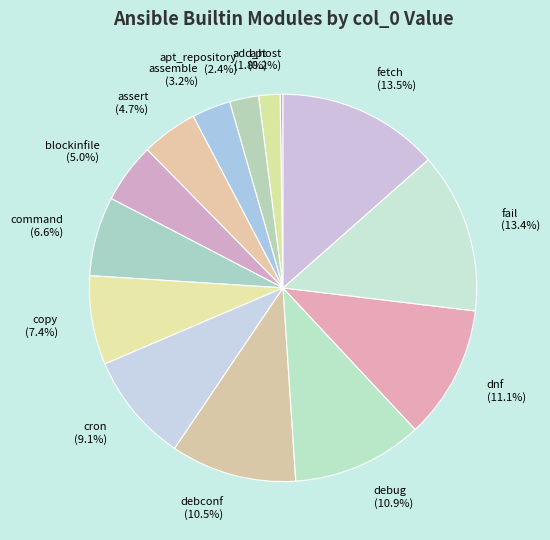

The fail slice represents 21% of the pie. True or false?

False